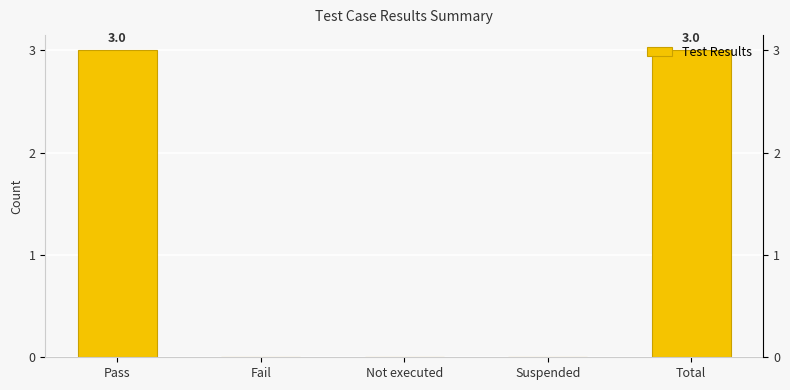

Is it true that the value at Not executed is 0?

True